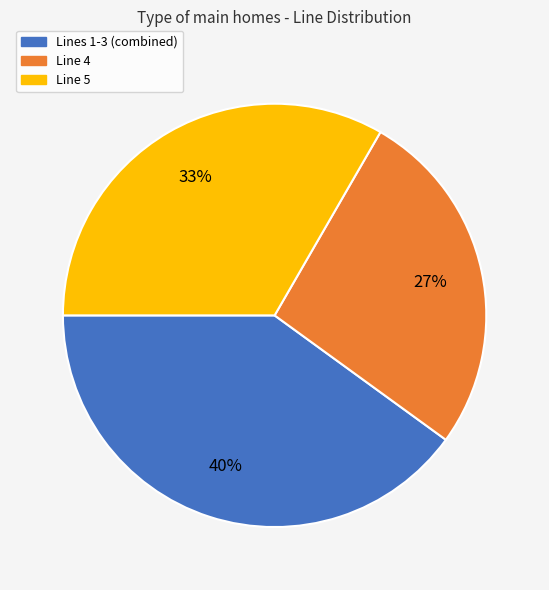

Is there a majority slice in this chart?

No